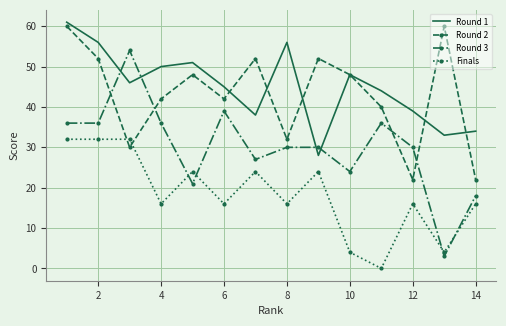

True or false: Round 1 and Finals intersect in this chart.

False